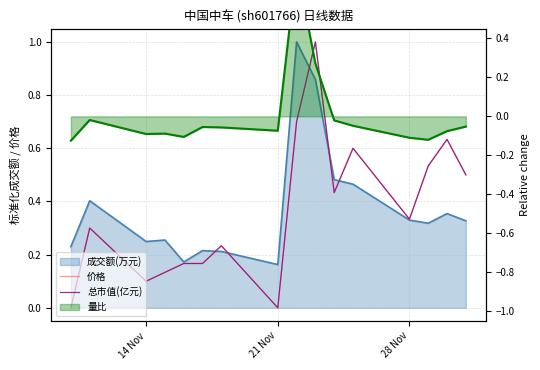

Does the chart have visible grid lines?

Yes